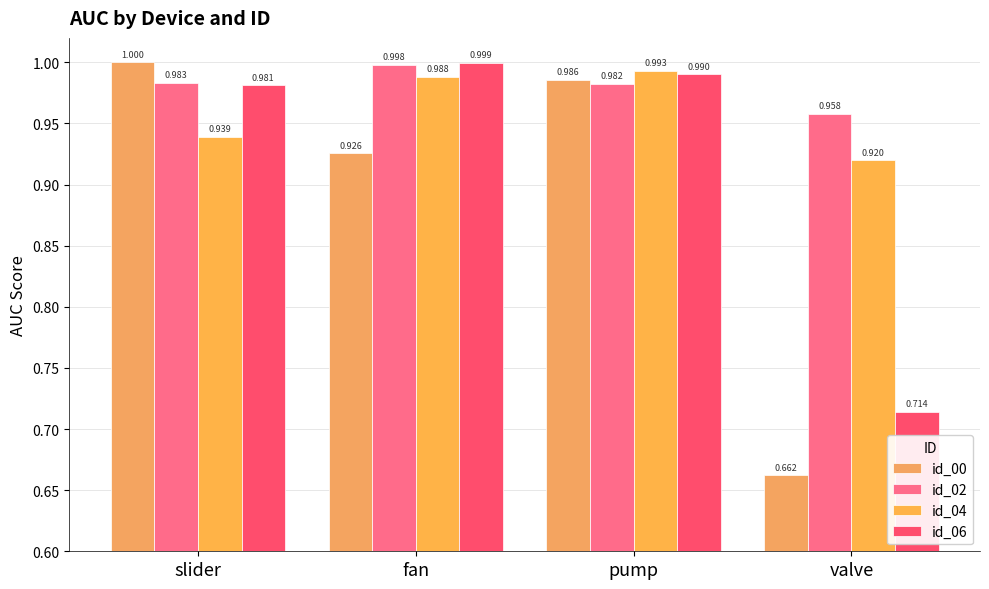

How many data points does each series have?

4